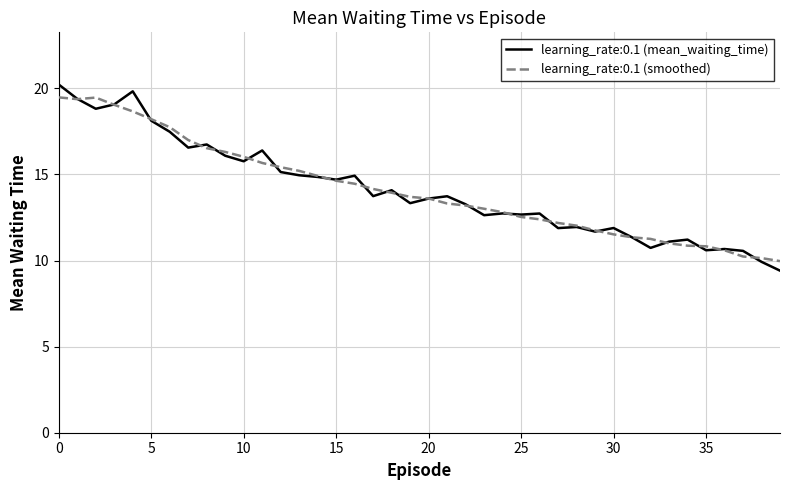

What is the minimum value for learning_rate:0.1 (smoothed)?

10.0